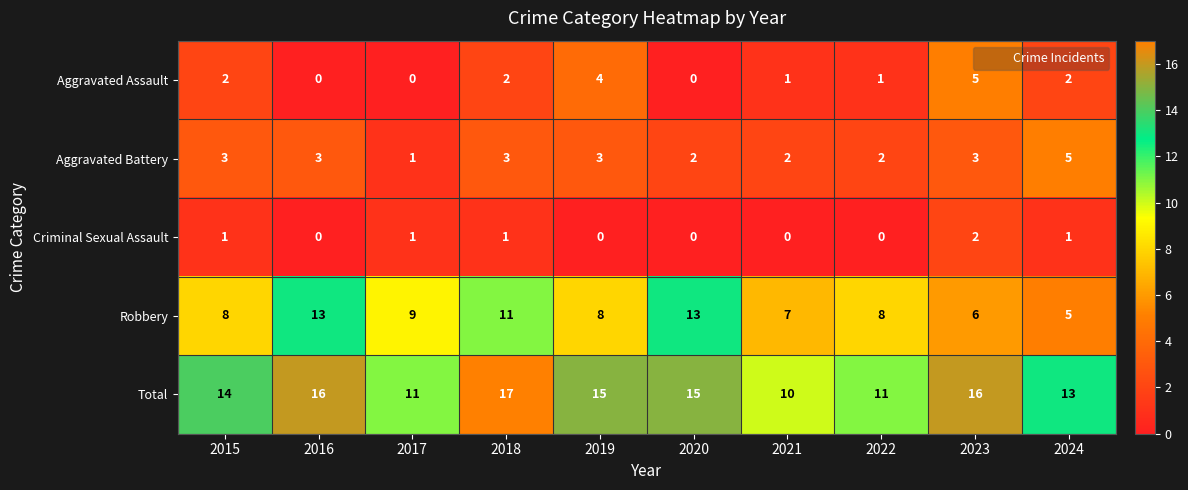

Which category has the highest value across all series?

2018